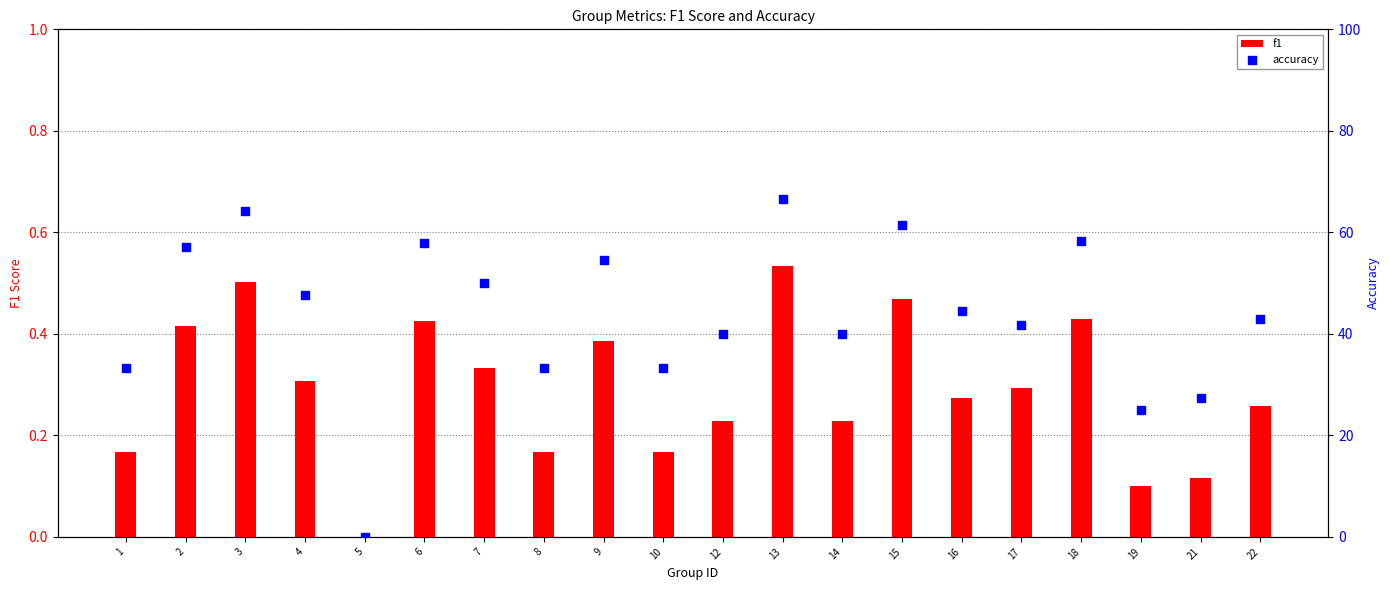

What are all the series names shown in the legend?

f1, accuracy